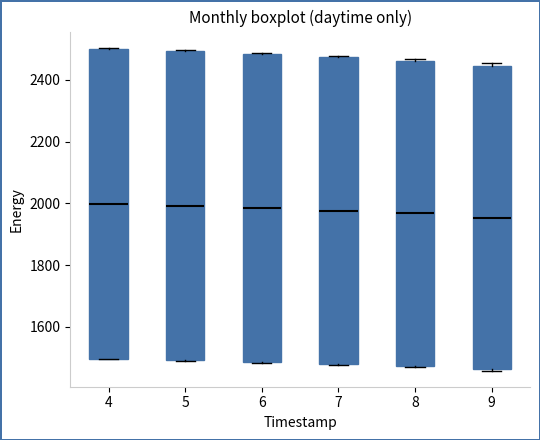

Reading left to right, read every box against the y-axis: the position of its median line, the range the box covers, and the ends of its whiskers. The values are not printed on the chart, so give them approximately, as read against the axis.

4: median 2000, box 1500 to 2500, whiskers 1500 to 2500
5: median 2000, box 1500 to 2500, whiskers 1480 to 2500
6: median 1980, box 1480 to 2480, whiskers 1480 to 2480
7: median 1980, box 1480 to 2480, whiskers 1480 to 2480
8: median 1960, box 1480 to 2460, whiskers 1480 to 2460
9: median 1960, box 1460 to 2440, whiskers 1460 (just below the box's lower edge) to 2460